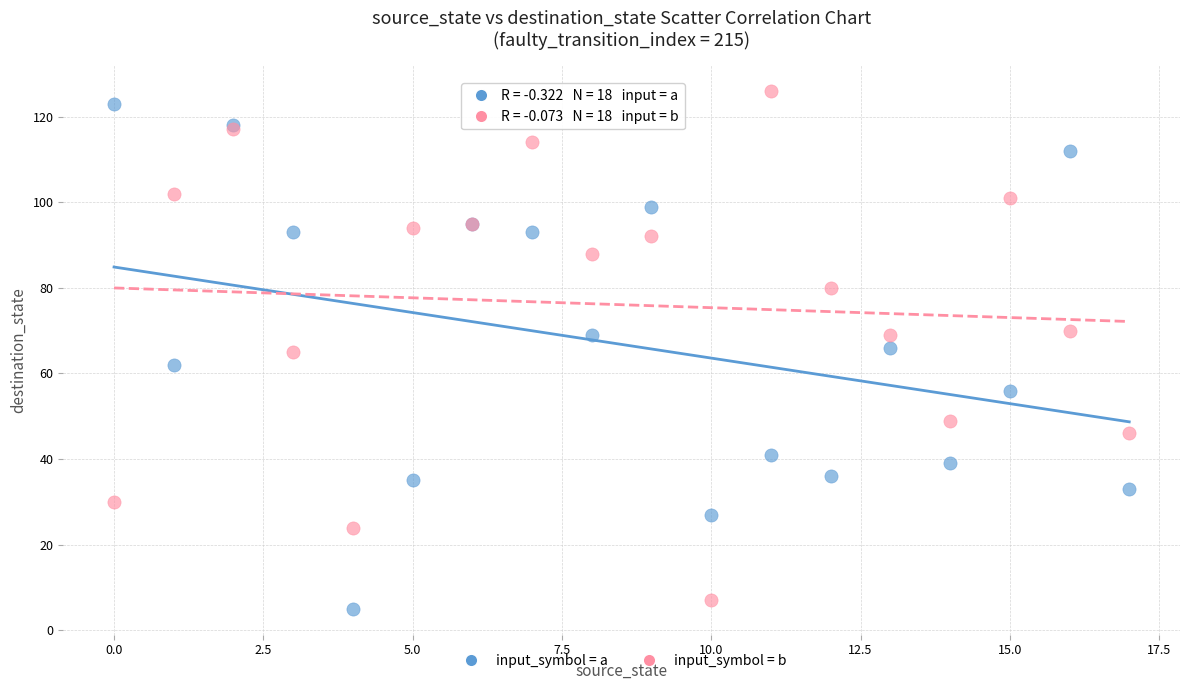

What are all the series names shown in the legend?

input_symbol = a, input_symbol = b